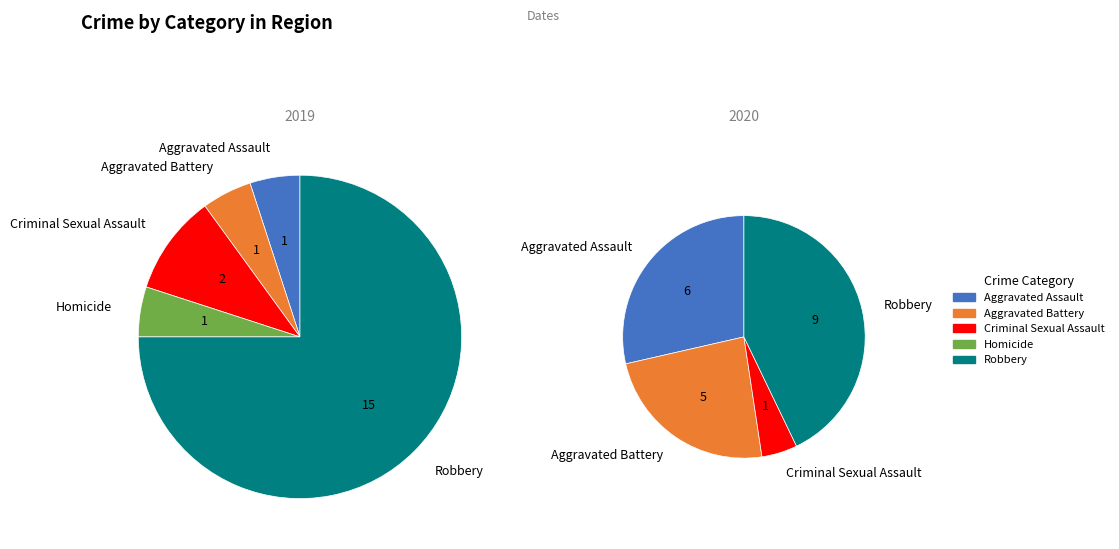

Which has a higher value, Criminal Sexual Assault or Robbery?

Robbery